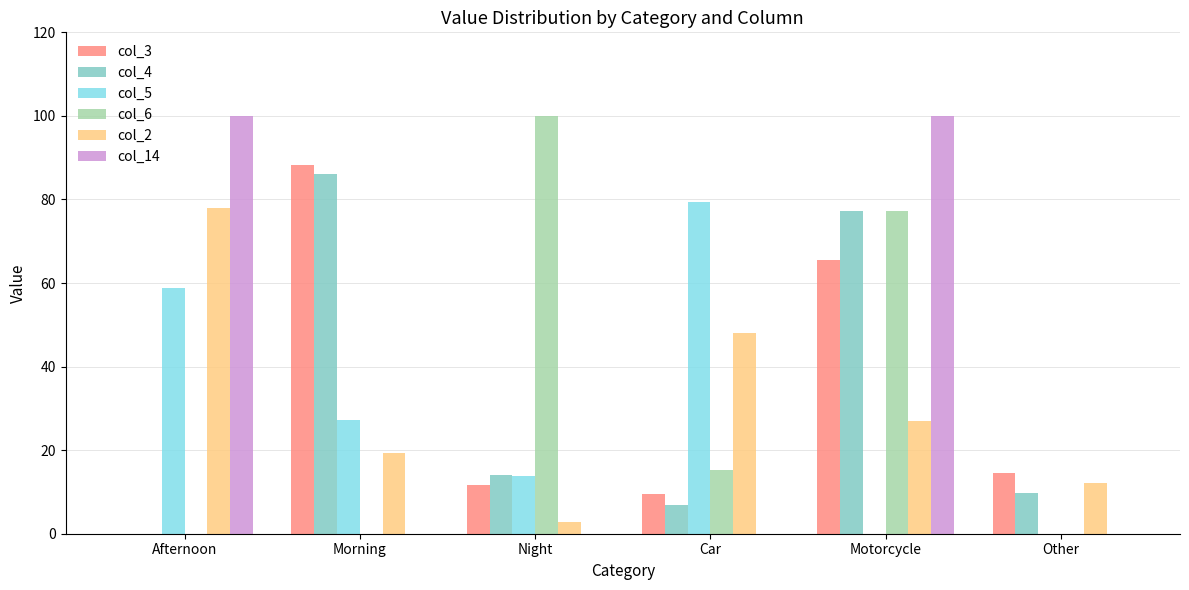

What is the maximum value shown in the chart?

100.0